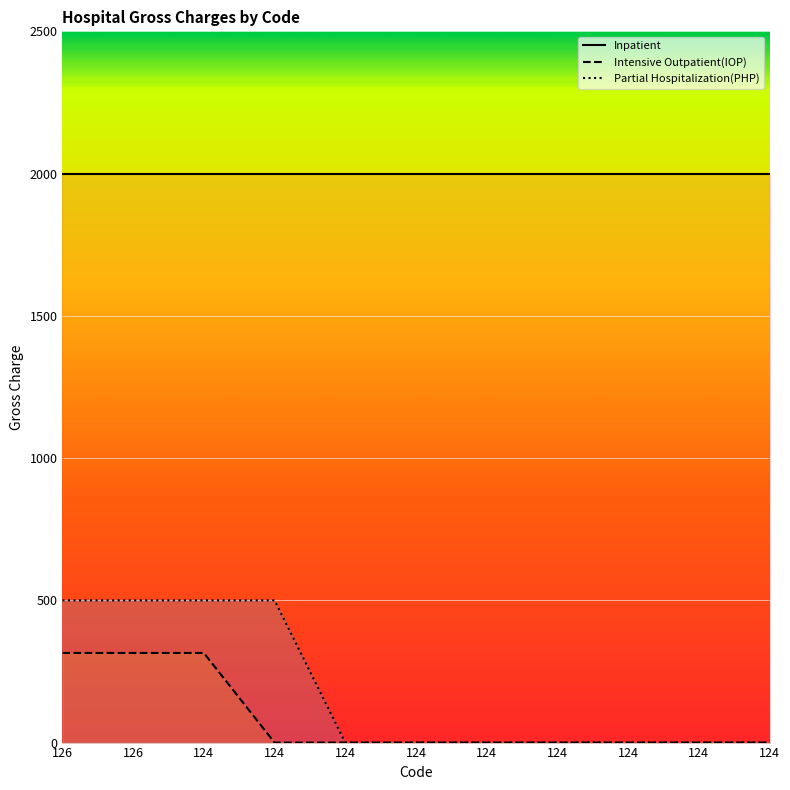

Reading left to right, list all the values displayed in this chart.

Inpatient: 126=2000	126=2000	124=2000	124=2000	124=2000	124=2000	124=2000	124=2000	124=2000	124=2000	124=2000
Intensive Outpatient(IOP): 126=315	126=315	124=315	124=0	124=0	124=0	124=0	124=0	124=0	124=0	124=0
Partial Hospitalization(PHP): 126=500	126=500	124=500	124=500	124=0	124=0	124=0	124=0	124=0	124=0	124=0